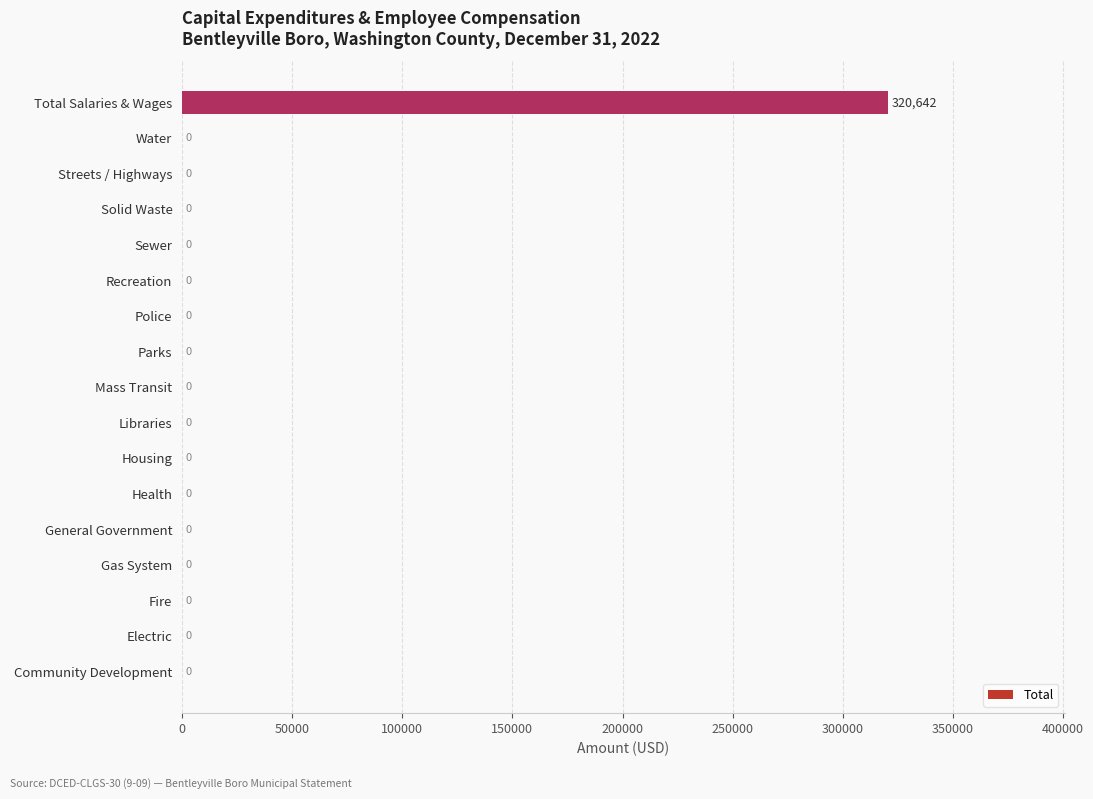

What is the sum of all values?

320642